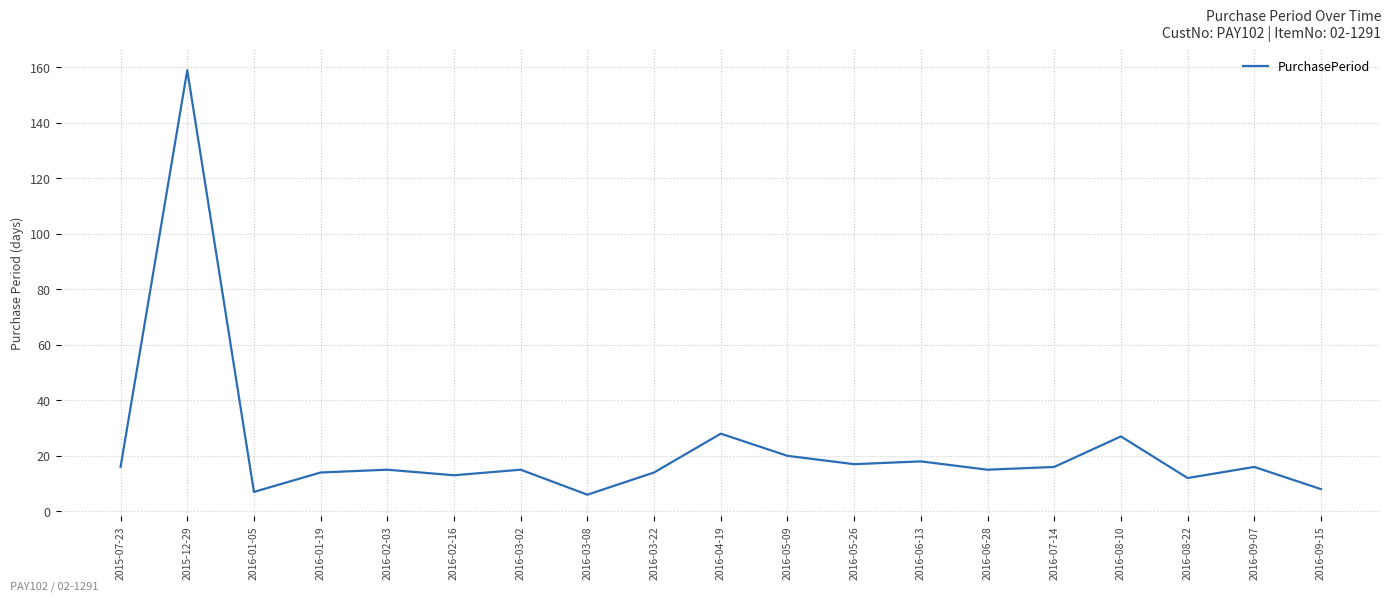

Between 2016-03-22 and 2015-12-29, which is larger?

2015-12-29